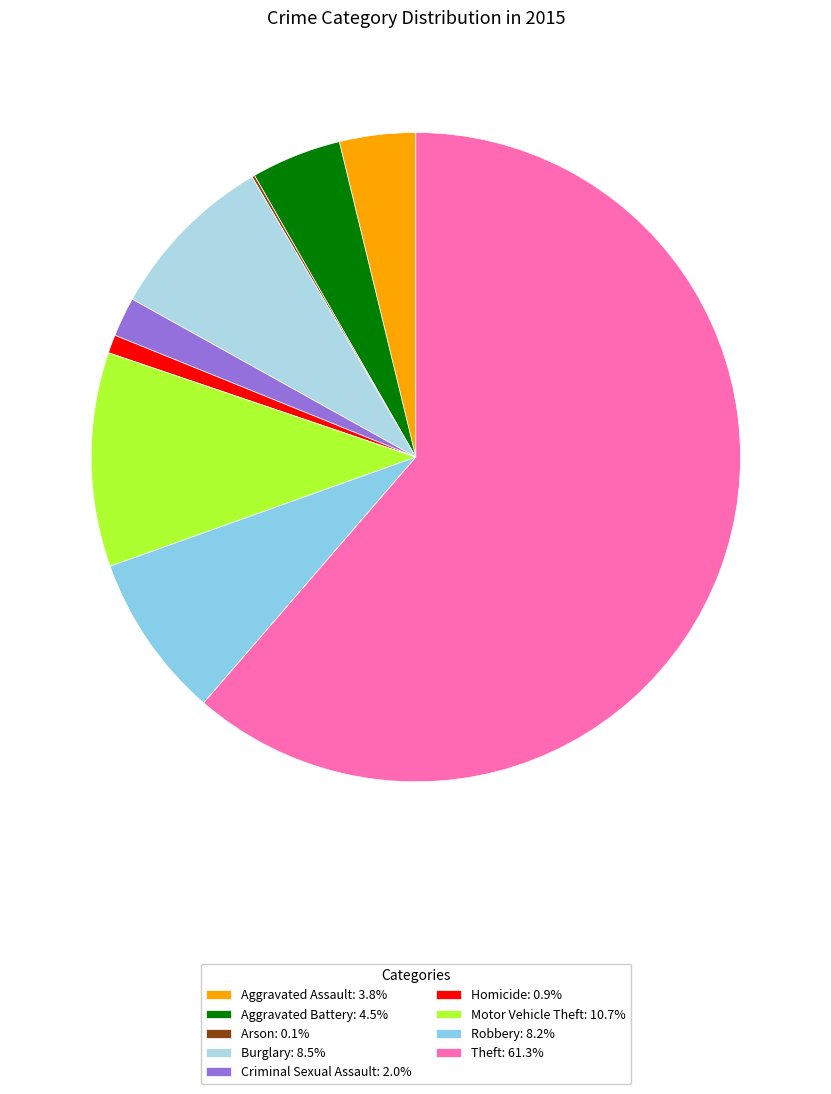

To the nearest percent, what is the combined percentage of Motor Vehicle Theft and Robbery?

19%